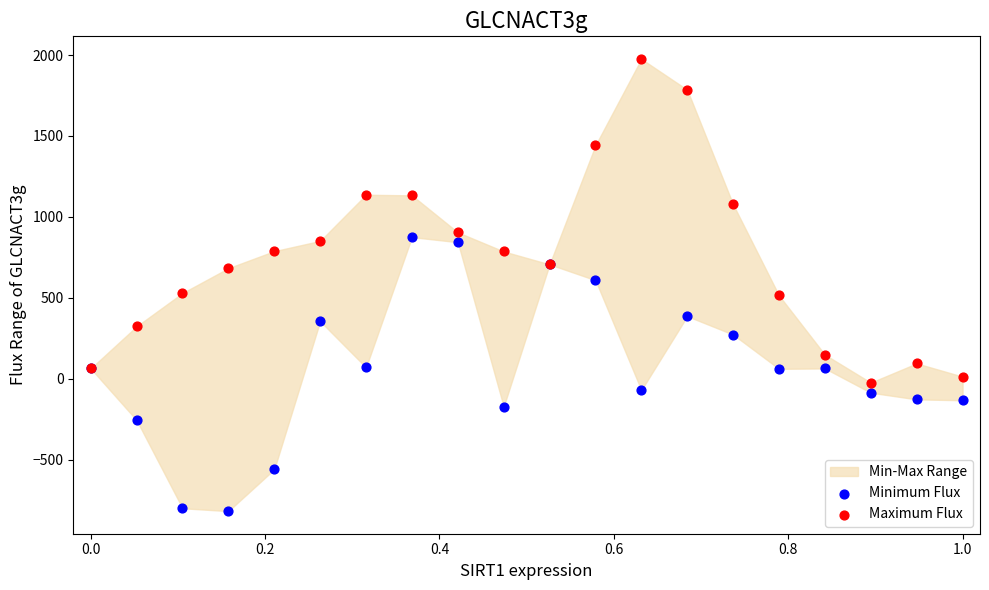

Which series reaches the minimum Y coordinate?

Minimum Flux